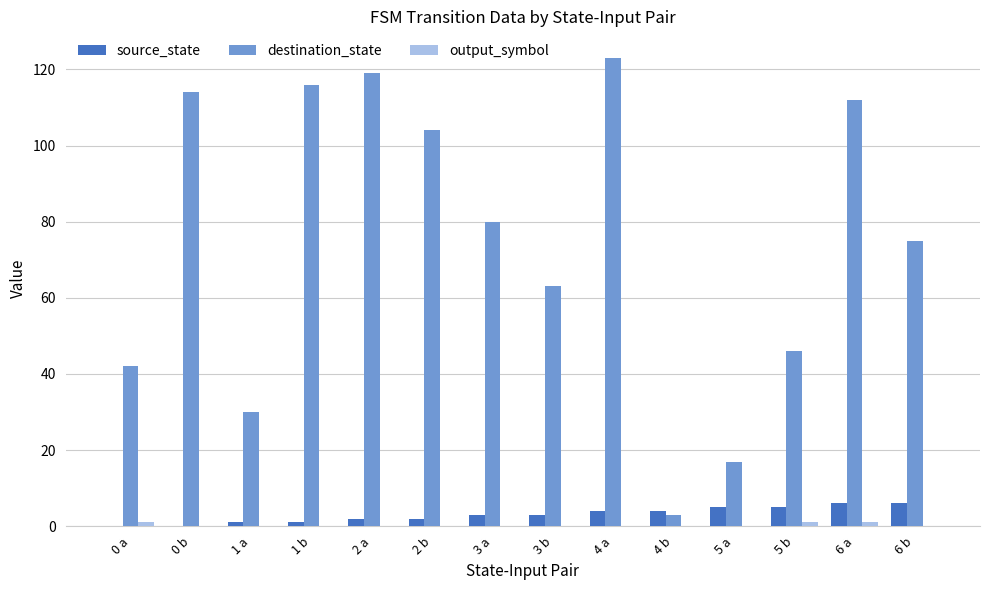

Which series changed the most between 3 a and 4 b?

destination_state